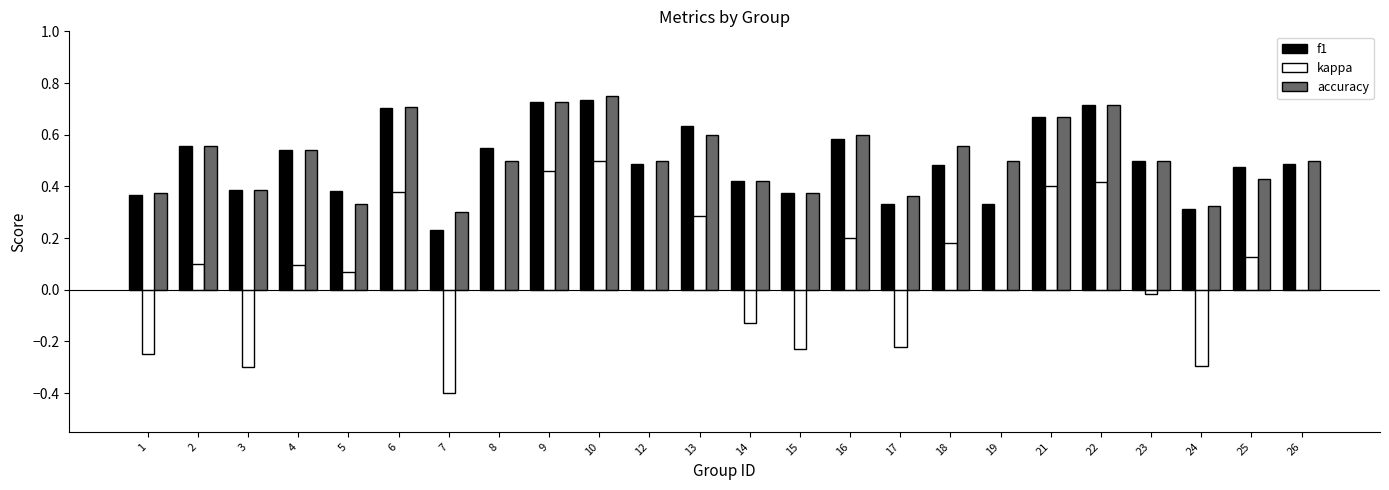

Which series has the largest range (max minus min)?

kappa